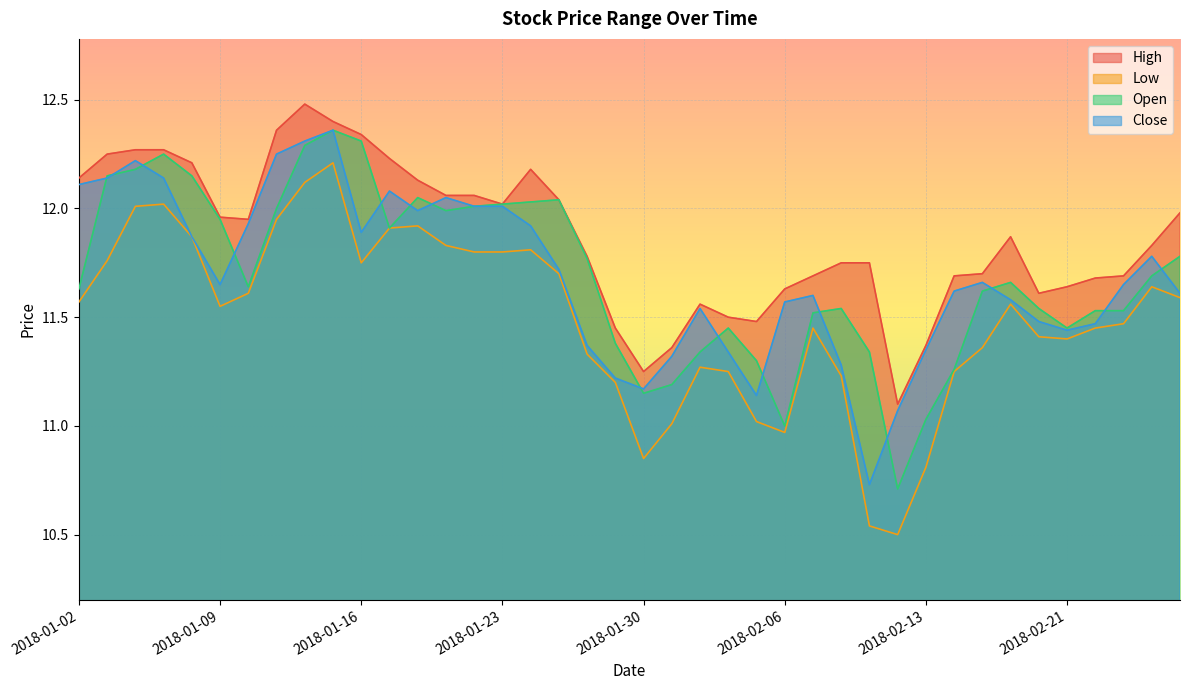

At which label does Low reach its minimum?

2018-02-12